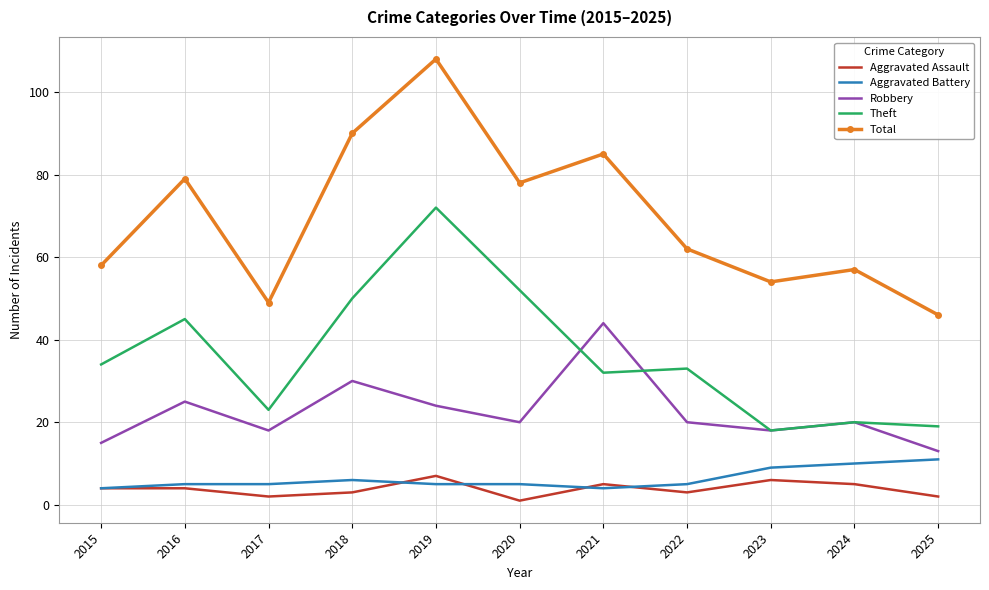

True or false: Theft and Aggravated Assault intersect in this chart.

False